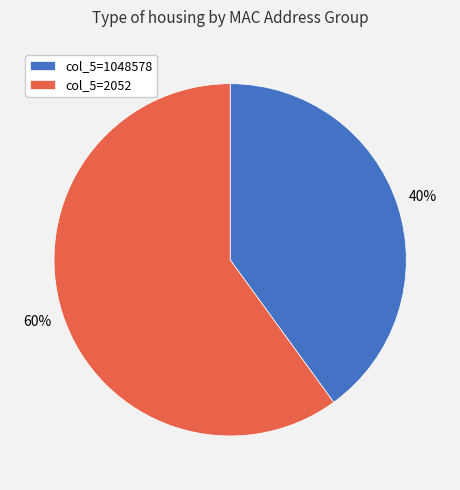

Is it true that col_5=1048578 is 47% of the pie?

False